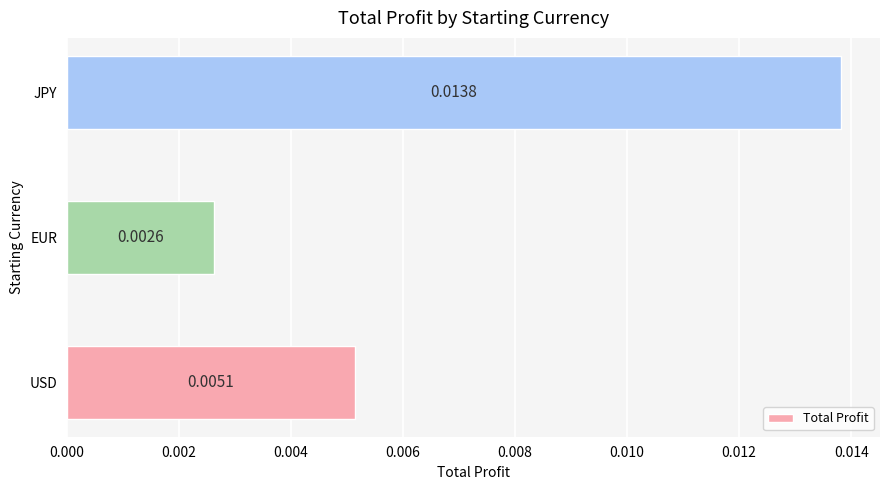

Between EUR and USD, which is larger?

USD